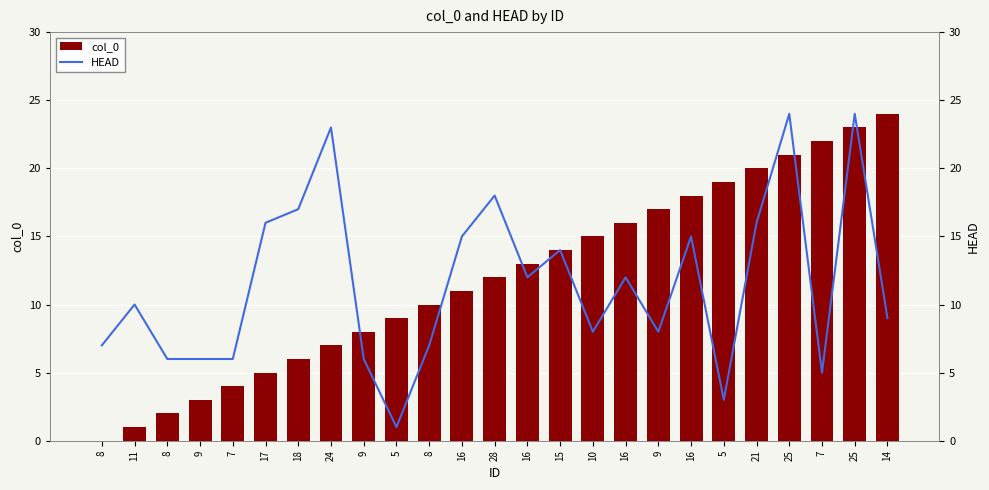

At which category is the sum across all series the highest?

25